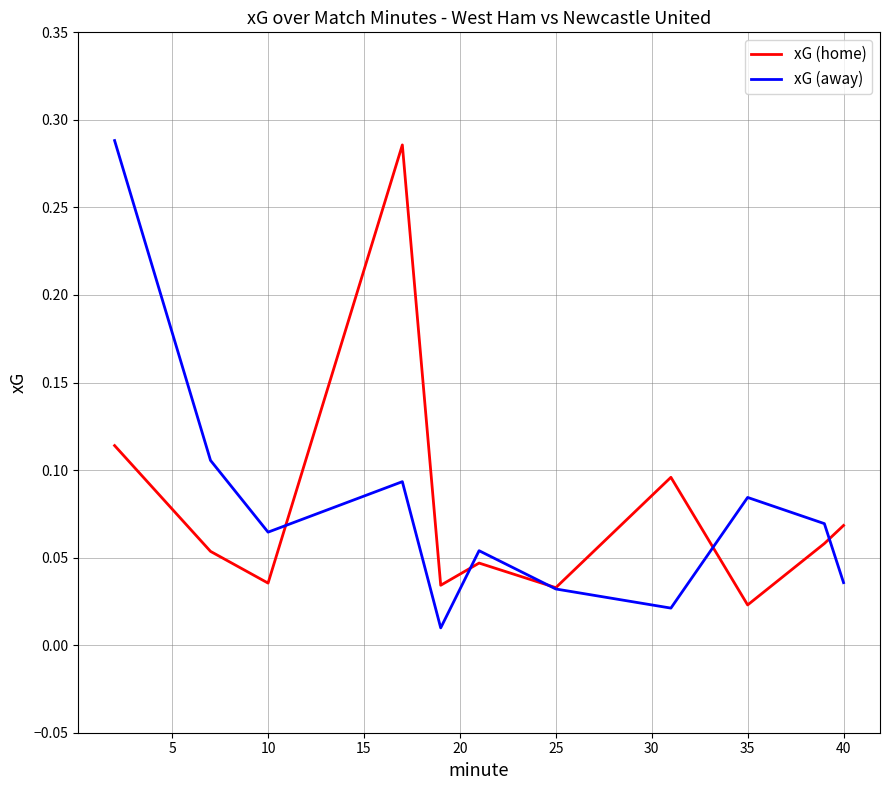

Reading right to left, transcribe all the data shown in this chart.

xG (home): 0.1	0.1	0.0	0.1	0.0	0.0	0.0	0.3	0.0	0.1	0.1
xG (away): 0.0	0.1	0.1	0.0	0.0	0.1	0.0	0.1	0.1	0.1	0.3